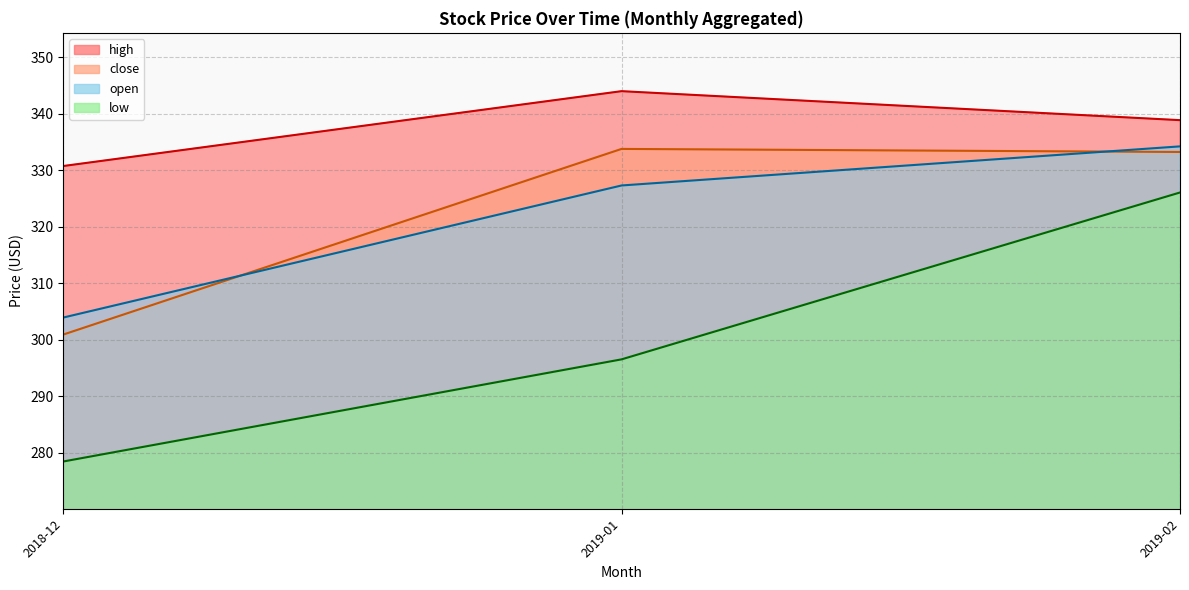

List the series in order of their overall mean, lowest first.

low, open, close, high